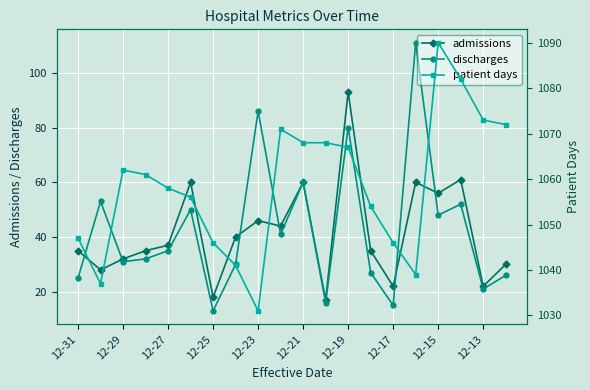

How many values in the patient days series exceed 1061?

9